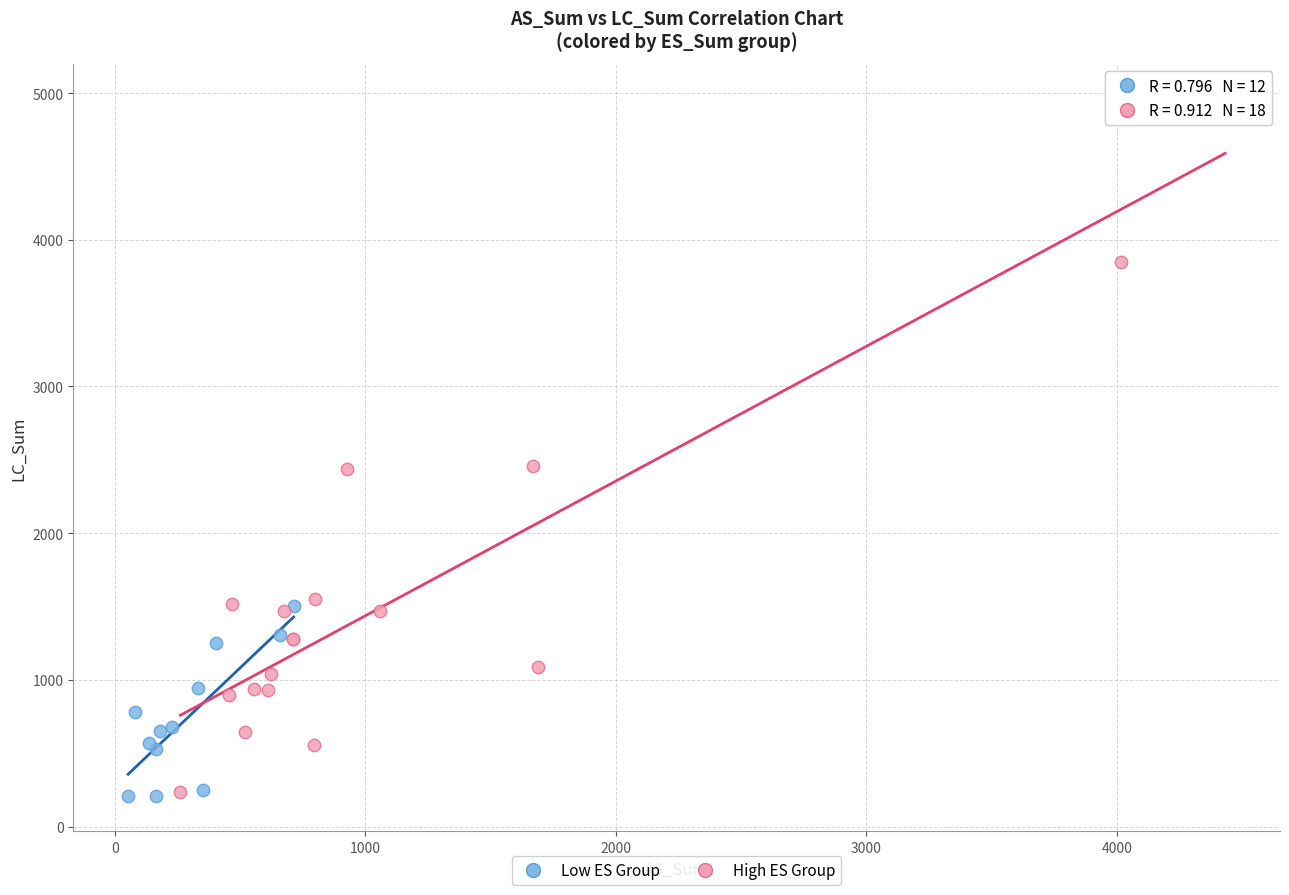

Which series contains the highest Y value?

High ES Group